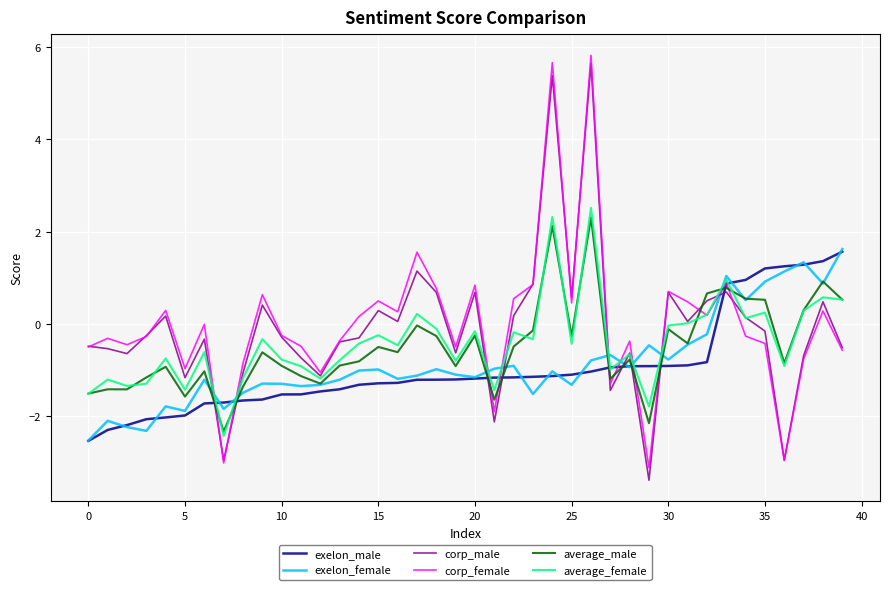

Does the chart have visible grid lines?

Yes